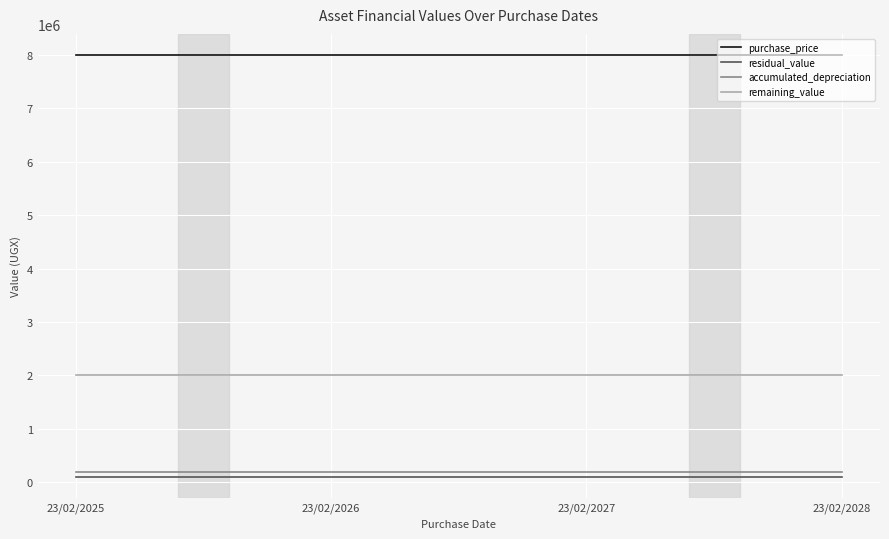

True or false: remaining_value and residual_value cross at least once.

False